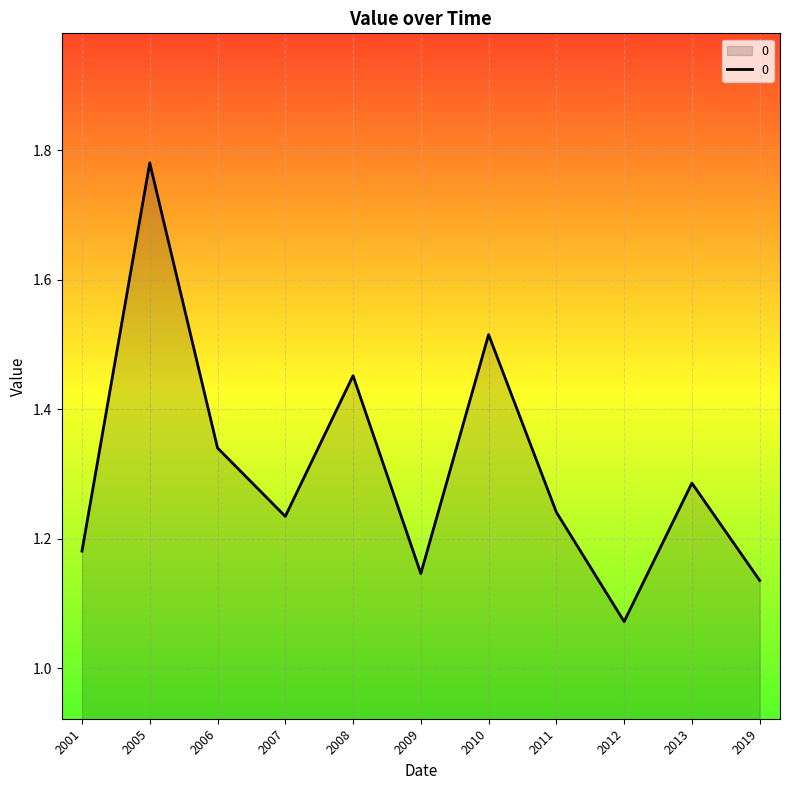

Which category has the highest value across all series?

2005